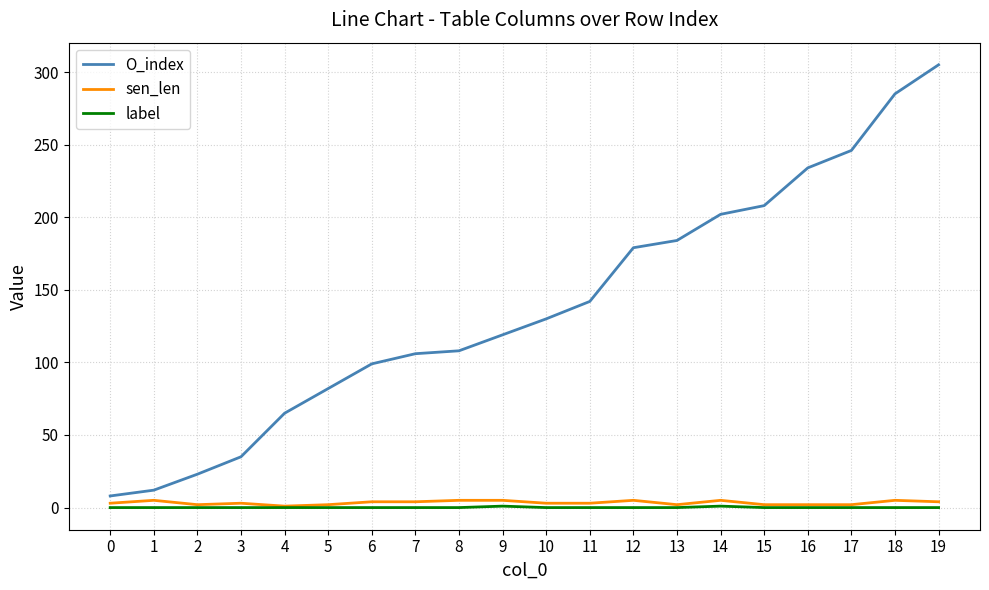

Is it true that sen_len equals 2 at 2?

True